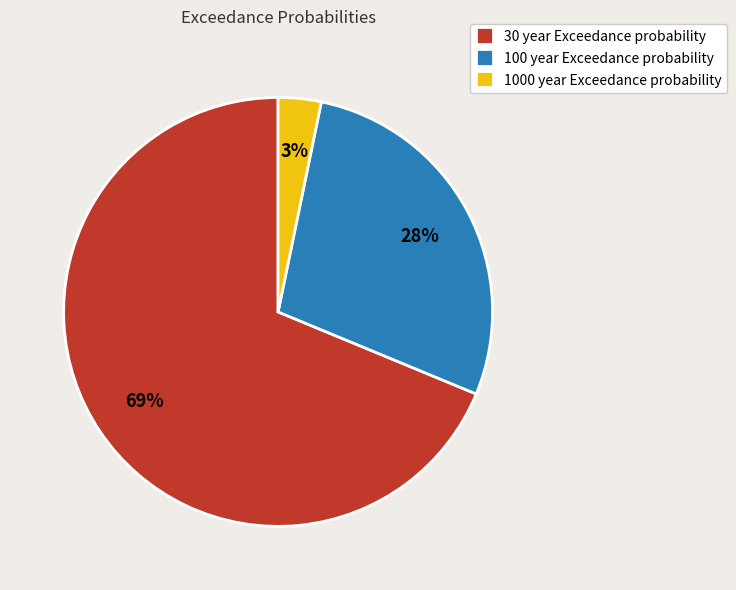

To the nearest percent, what is the average slice percentage?

33%